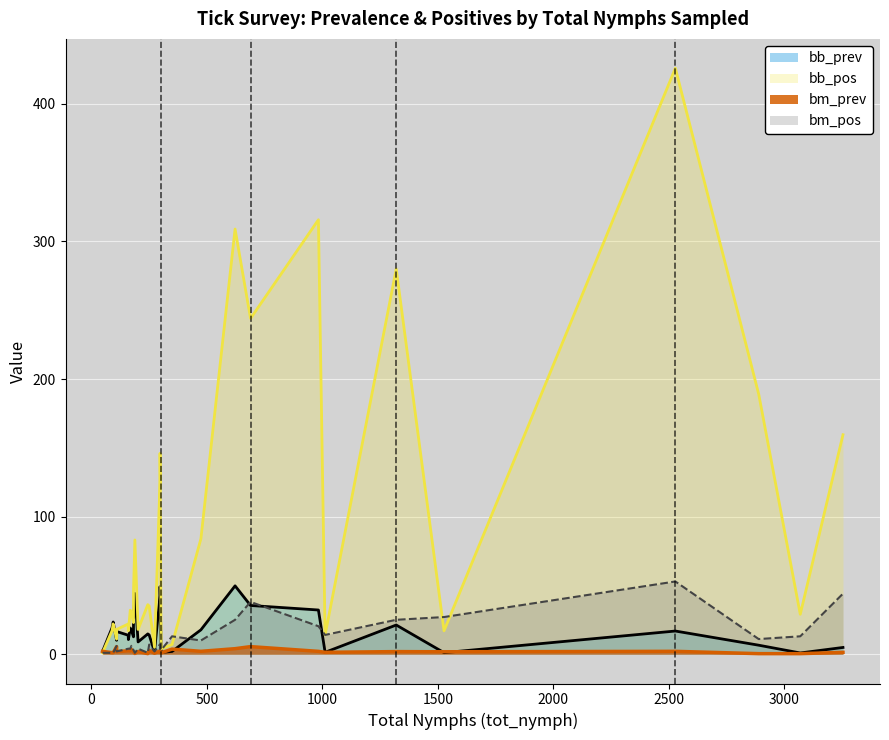

List the series in order of their peak value, lowest first.

bm_prev (line), bb_prev (line), bm_pos (line), bb_pos (line)